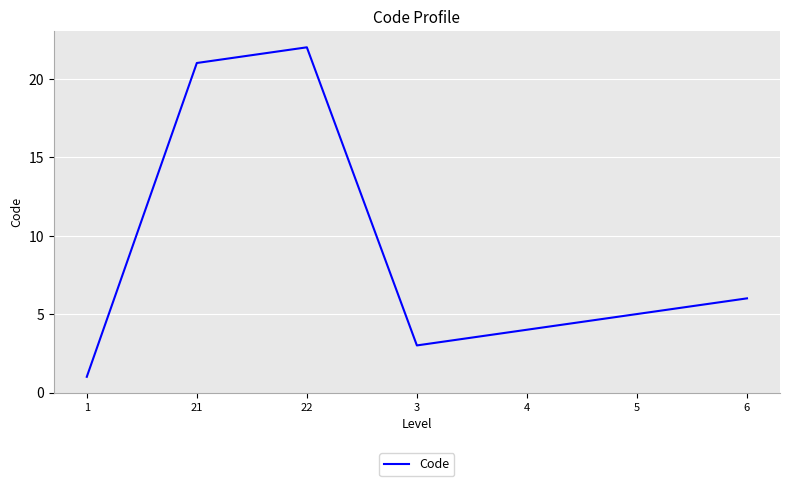

At which category does the data reach its first local valley?

3